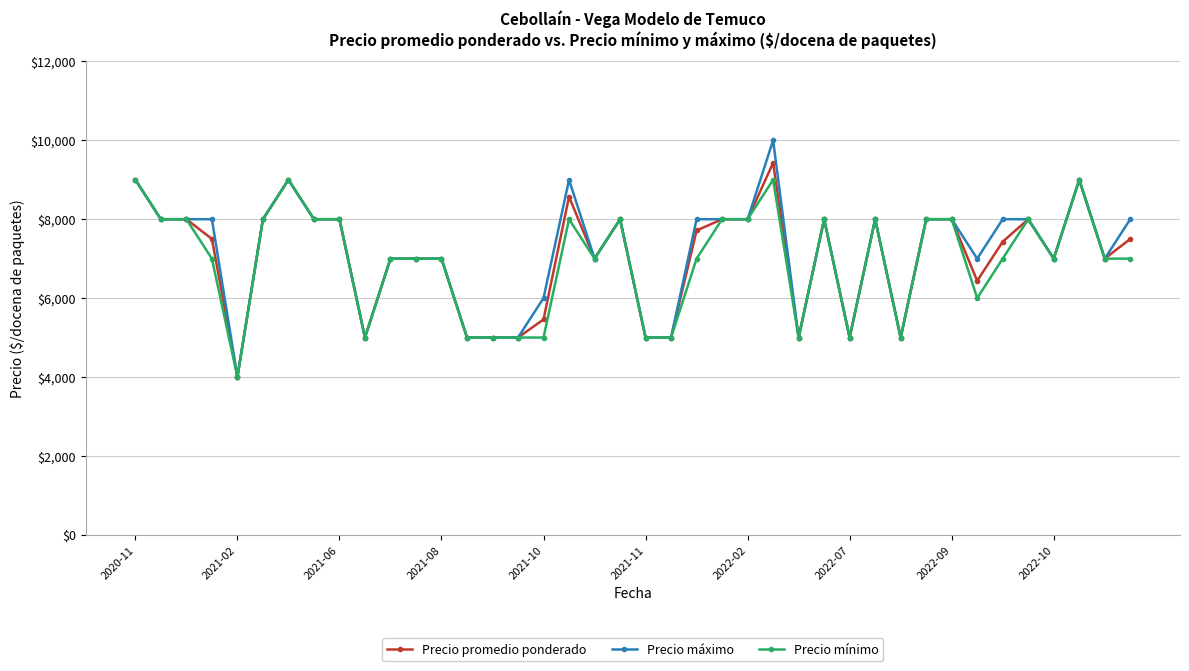

What is the value of the Precio promedio ponderado point at the 11th from the left?

7000